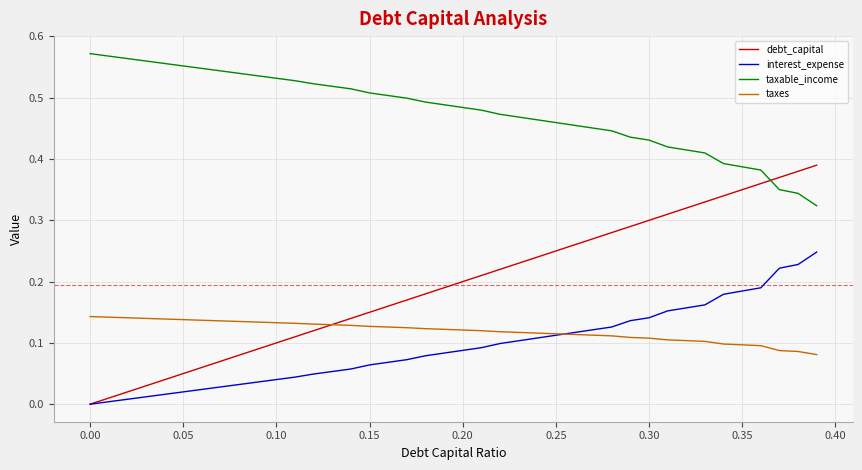

What are all the series names shown in the legend?

debt_capital, interest_expense, taxable_income, taxes